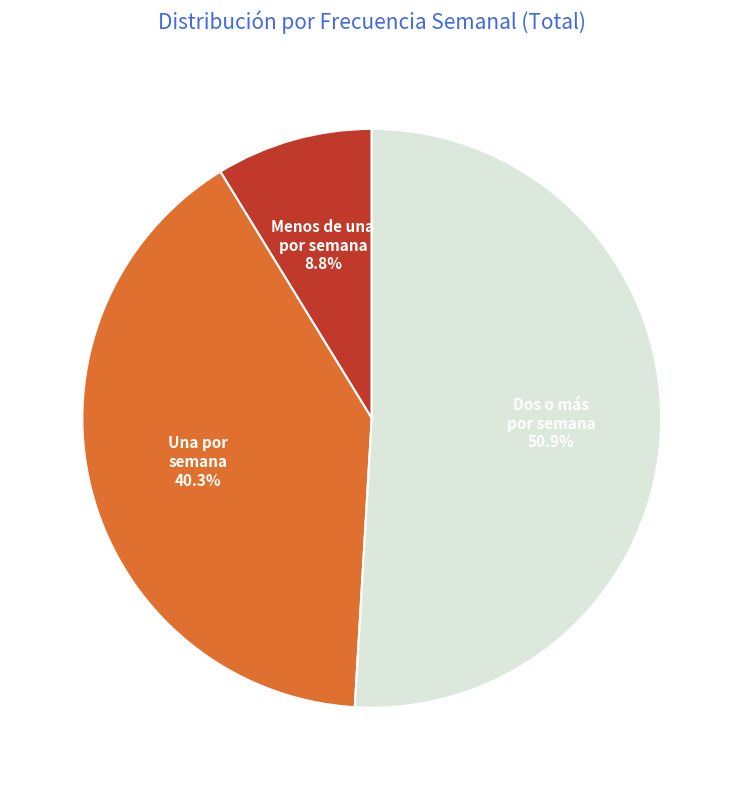

Is there any slice that represents more than half of the pie?

Yes